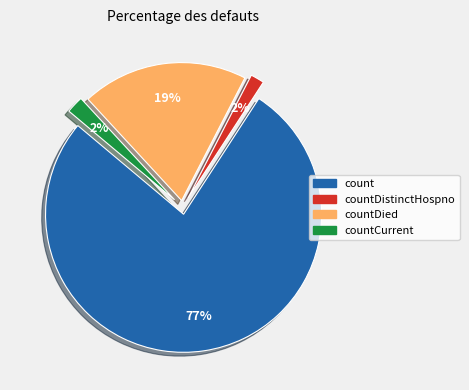

To the nearest percent, what is the average slice percentage?

25%